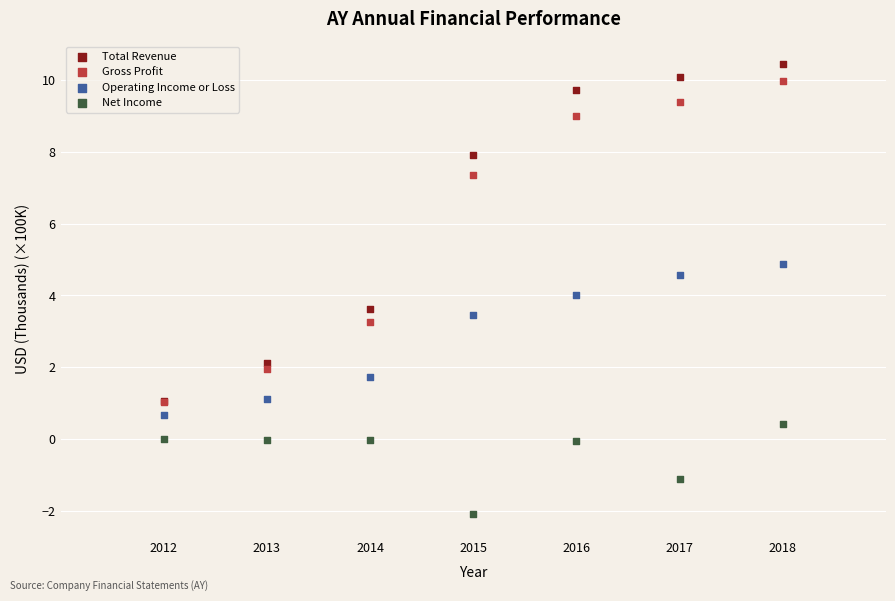

What are all the series names shown in the legend?

Total Revenue, Gross Profit, Operating Income or Loss, Net Income